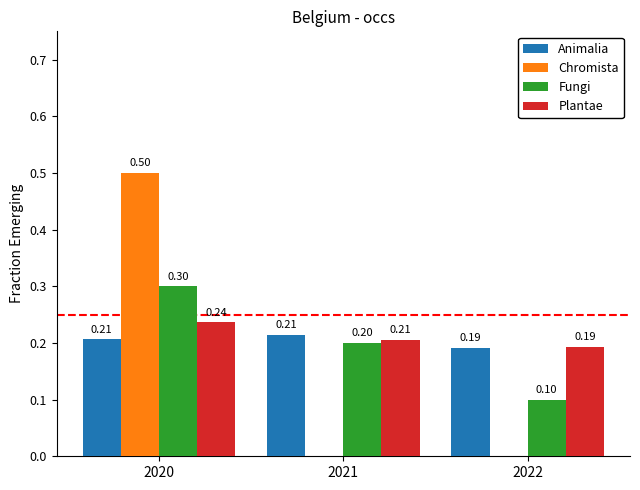

Reading left to right, what are all the values shown in this chart?

Animalia: 2020=0.2	2021=0.2	2022=0.2
Chromista: 2020=0.5	2021=0.0	2022=0.0
Fungi: 2020=0.3	2021=0.2	2022=0.1
Plantae: 2020=0.2	2021=0.2	2022=0.2